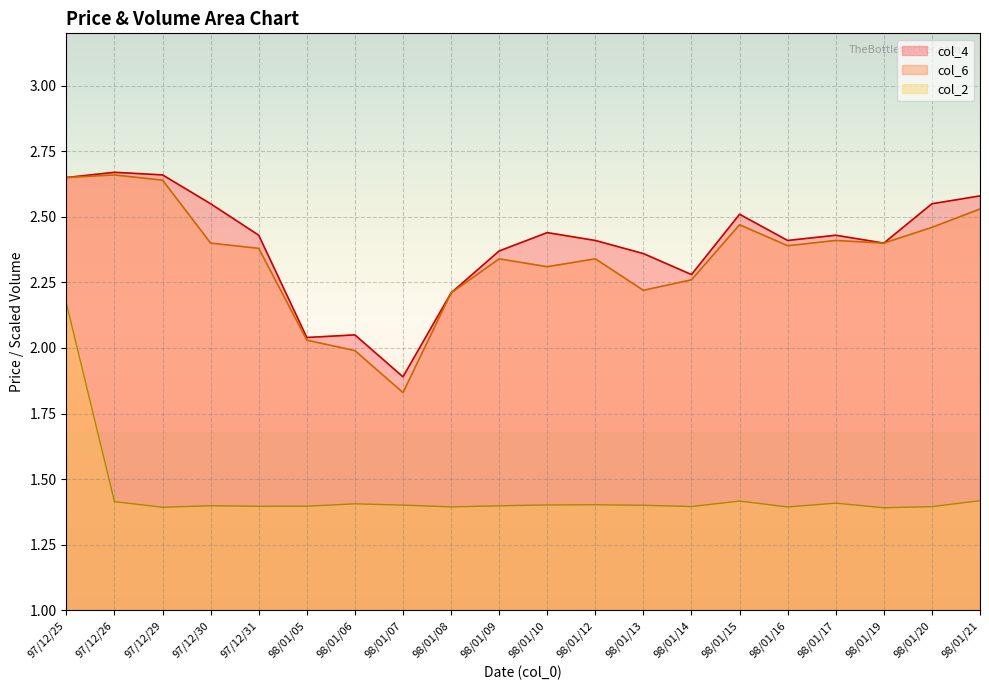

What is the average value of the col_2 series?

1.4